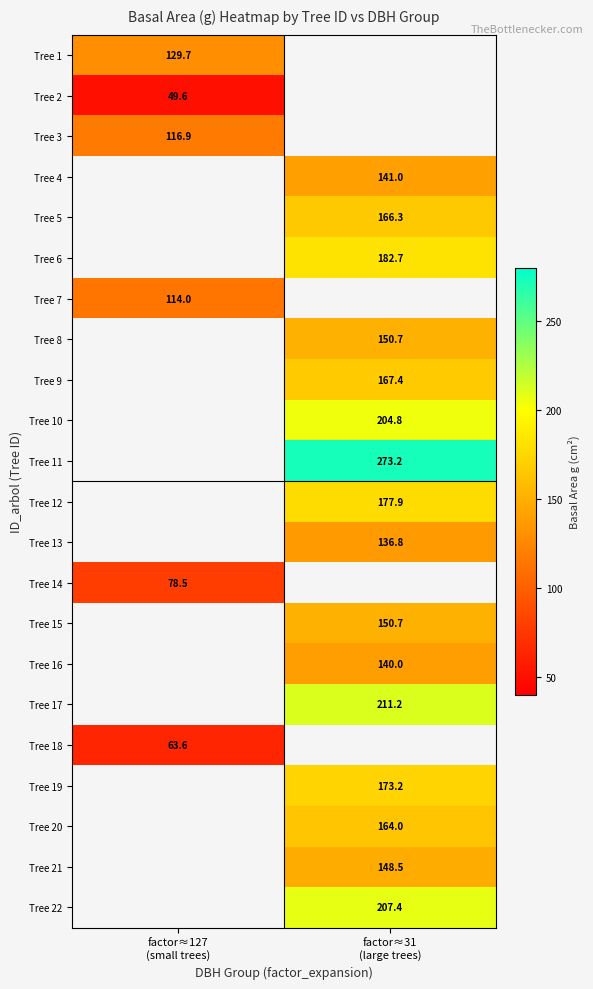

True or false: Tree 14 has a value of 54.7 at factor≈127 (small trees).

False